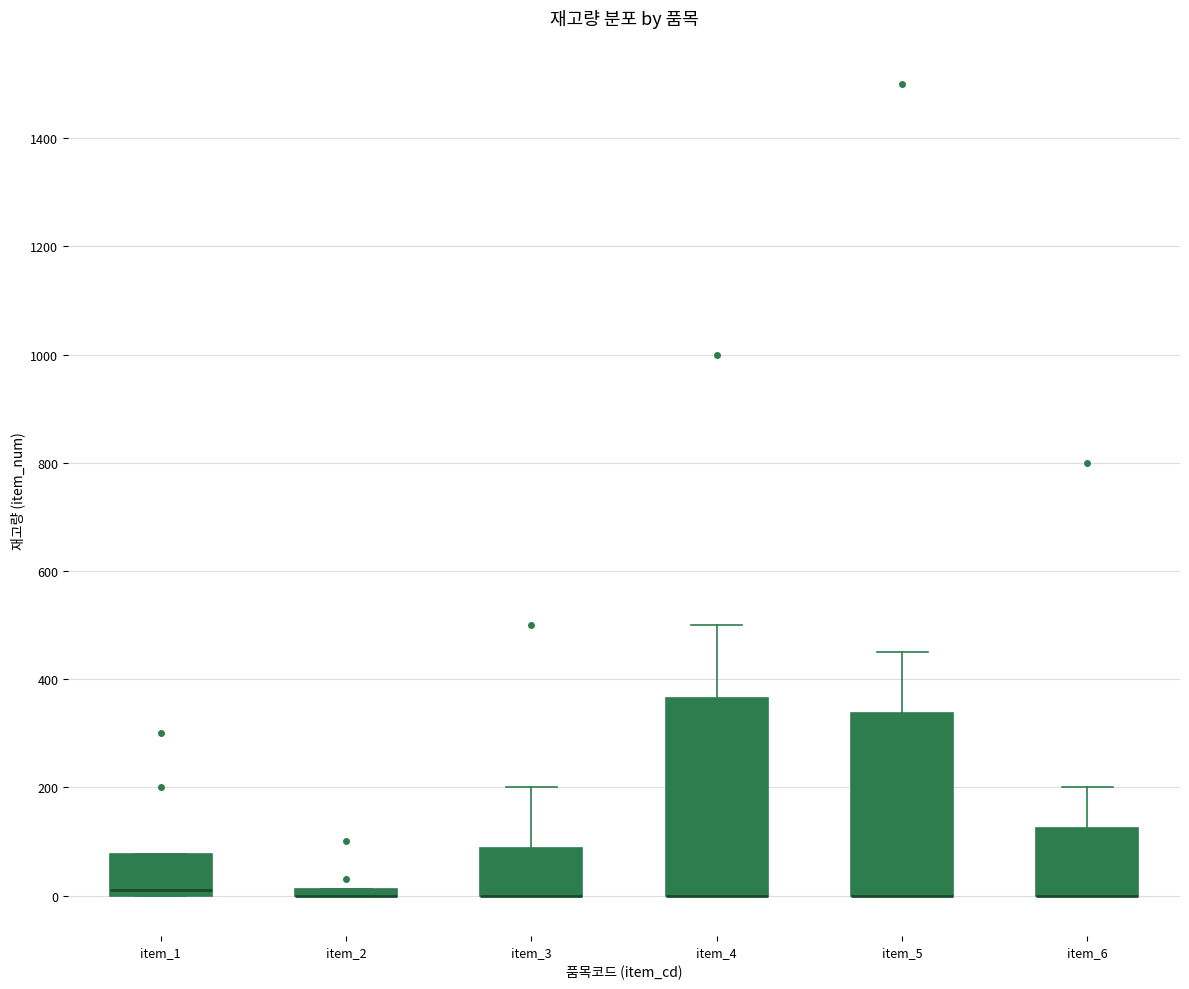

Comparing the boxes themselves (not the whiskers), which one is the tallest?

item_4